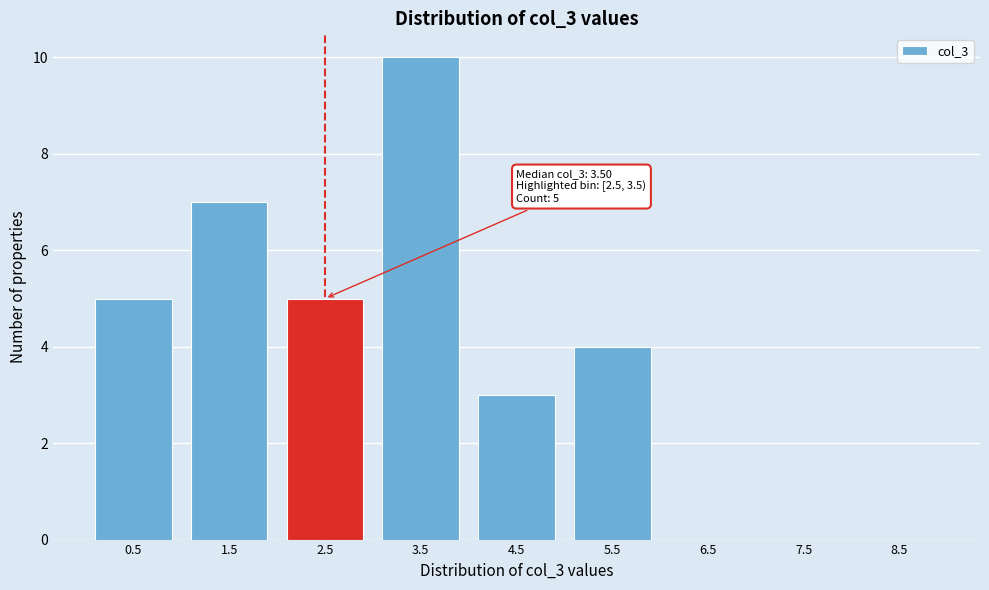

Reading left to right, extract all data points from this chart.

0.5=5	1.5=7	2.5=5	3.5=10	4.5=3	5.5=4	6.5=0	7.5=0	8.5=0